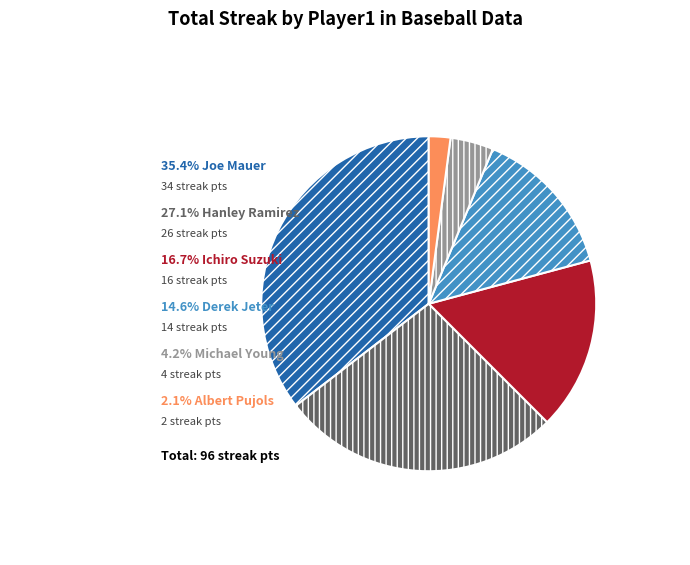

Count the number of slices in the pie.

6